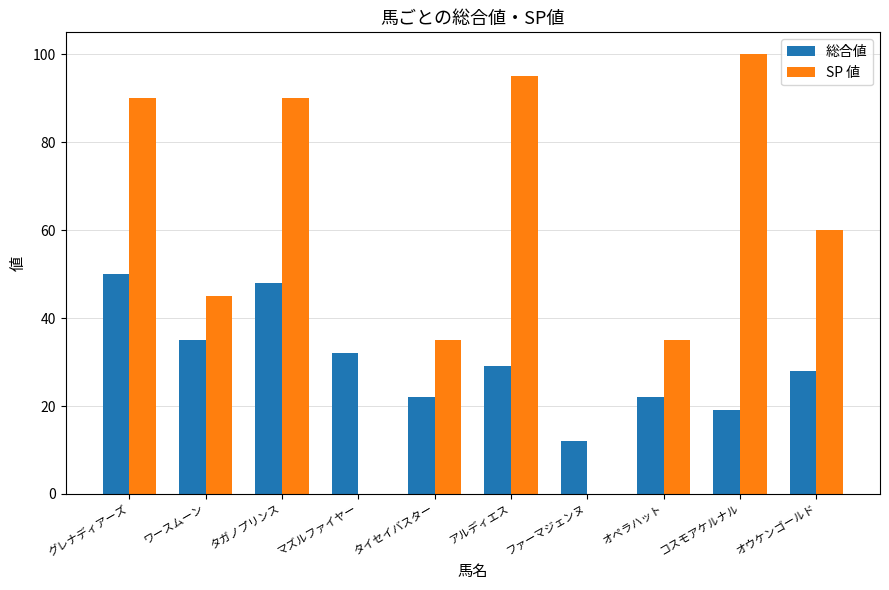

Reading left to right, what are all the values shown in this chart?

総合値: 50	35	48	32	22	29	12	22	19	28
SP 値: 90	45	90	0	35	95	0	35	100	60